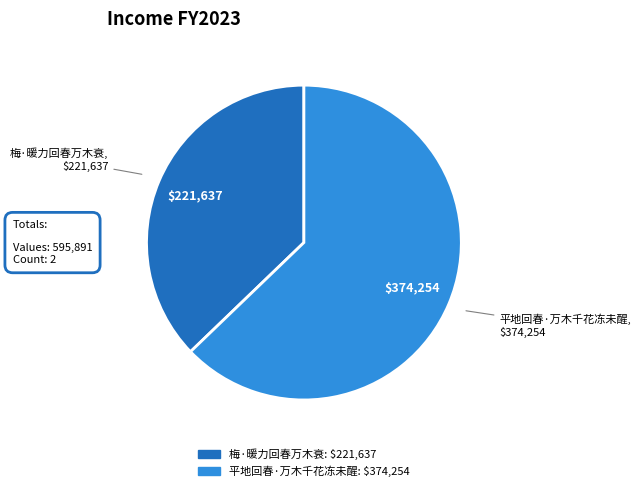

Which slice is the largest?

平地回春·万木千花冻未醒